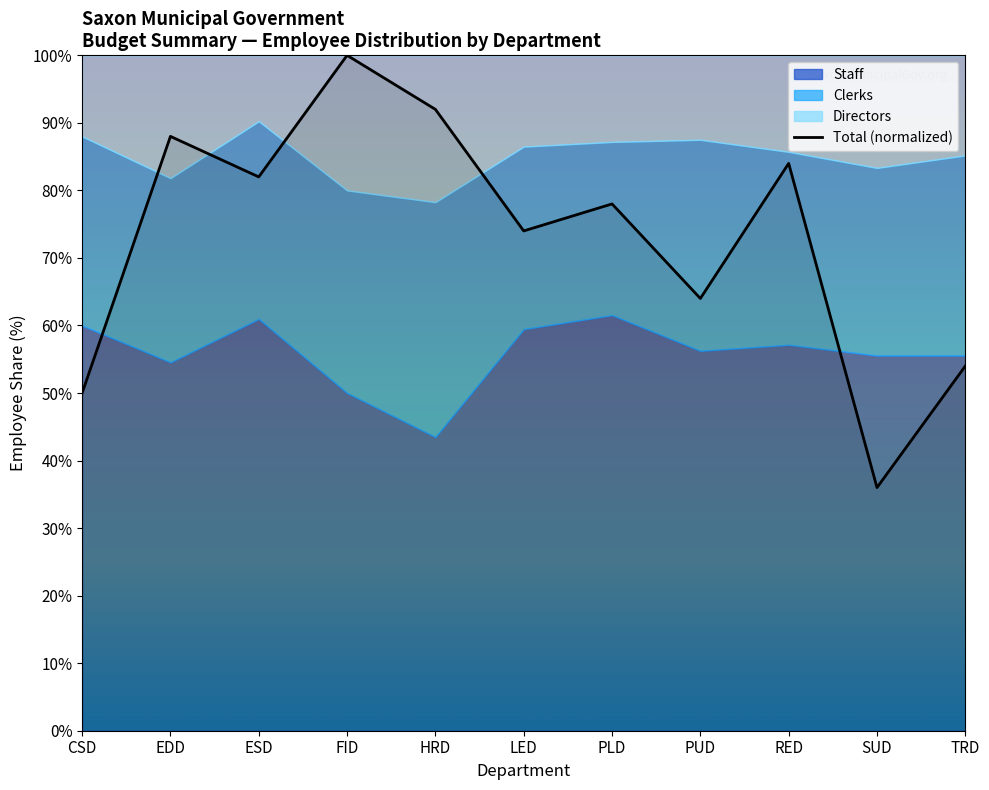

What is the greatest value displayed?

100